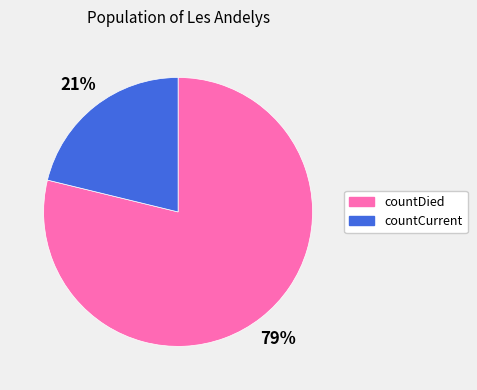

Which slice is the smallest?

countCurrent